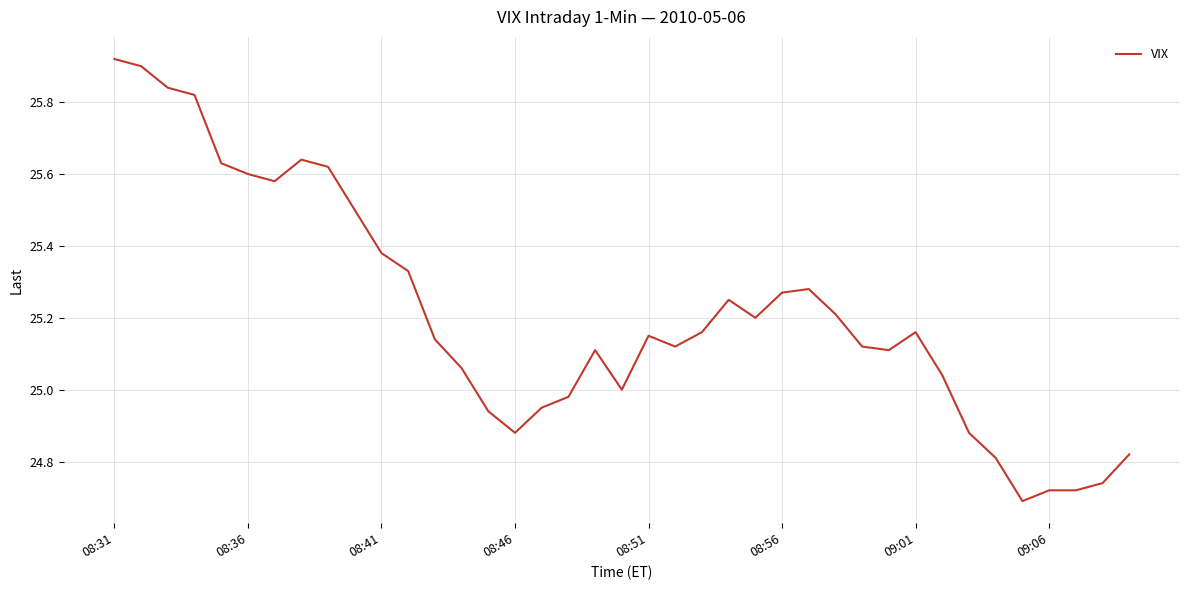

What is the difference between the maximum and minimum values?

1.2